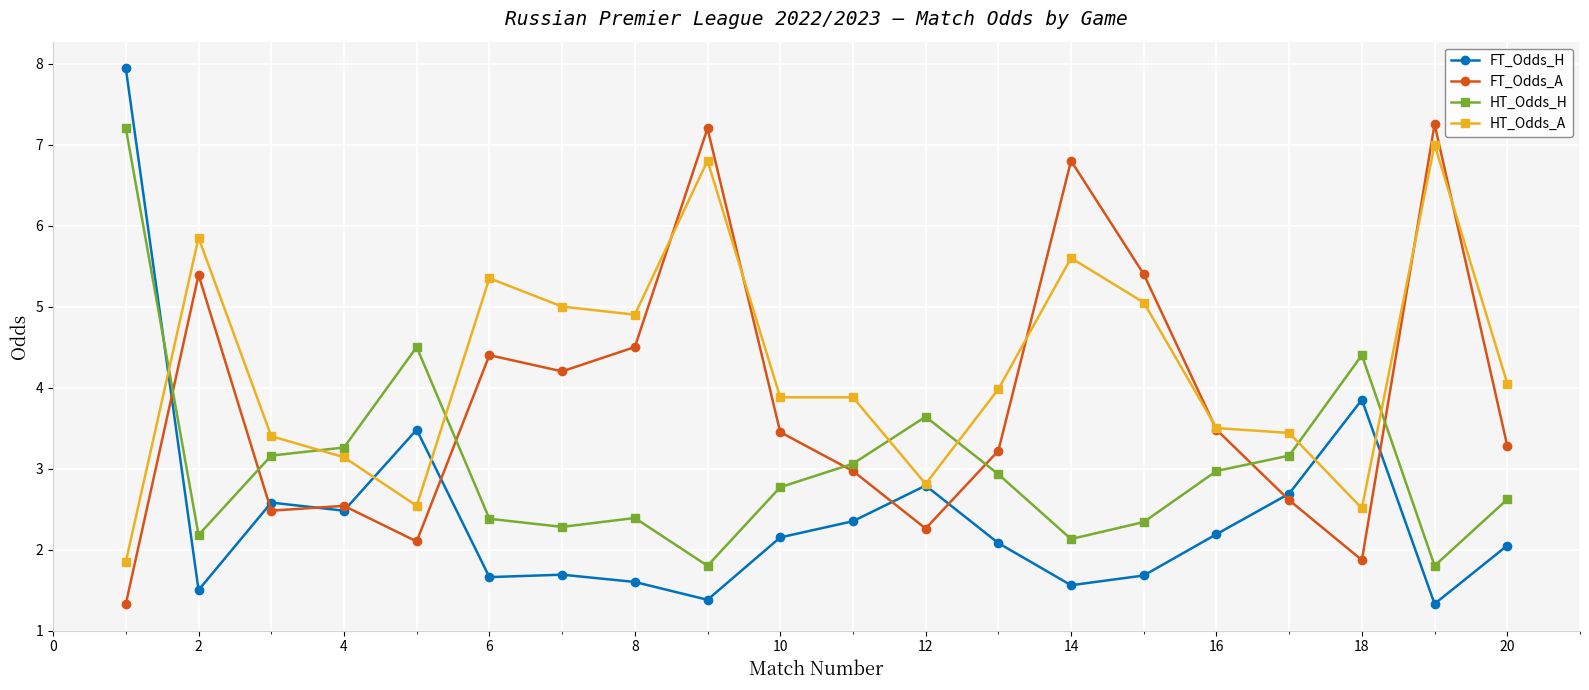

Which series has the widest spread of values?

FT_Odds_H